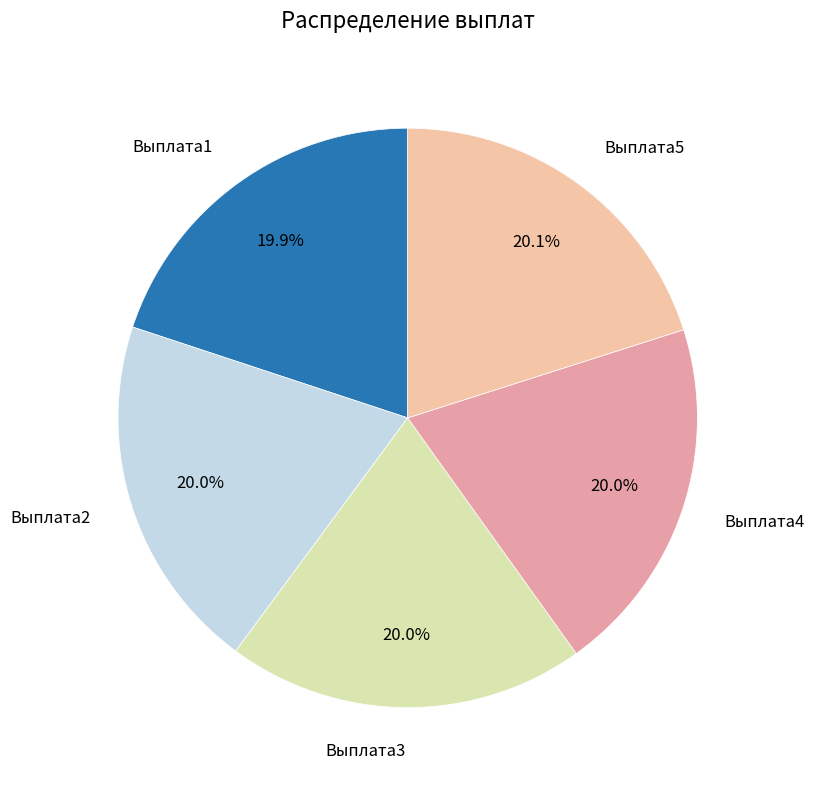

What is the ratio of the value at Выплата2 to the value at Выплата4?

1.0